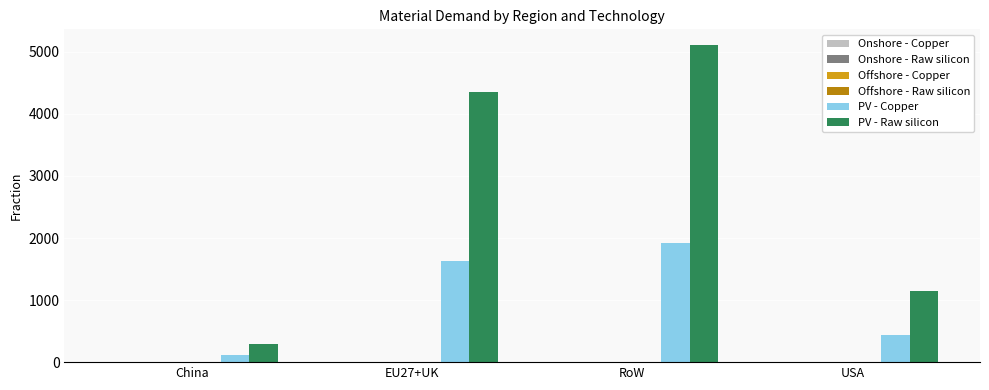

Is the value of Onshore - Copper at EU27+UK greater than the value of Offshore - Raw silicon at EU27+UK?

Yes